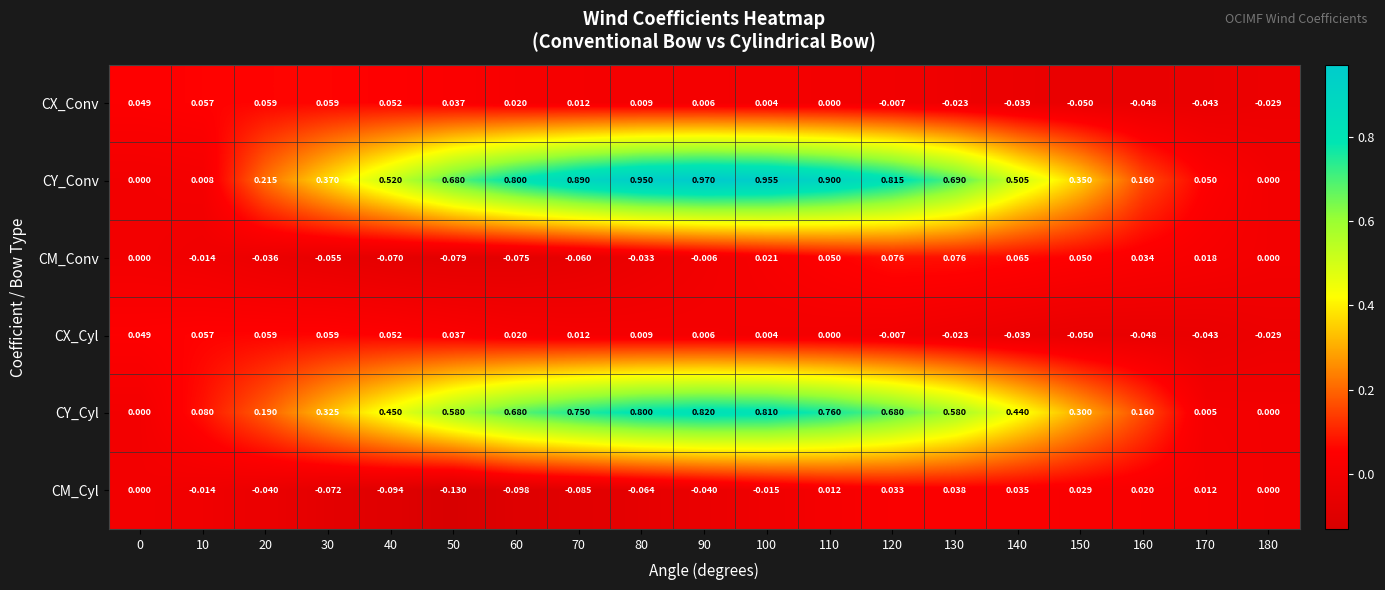

Is the value of CM_Cyl at 130 greater than the value of CY_Cyl at 110?

No